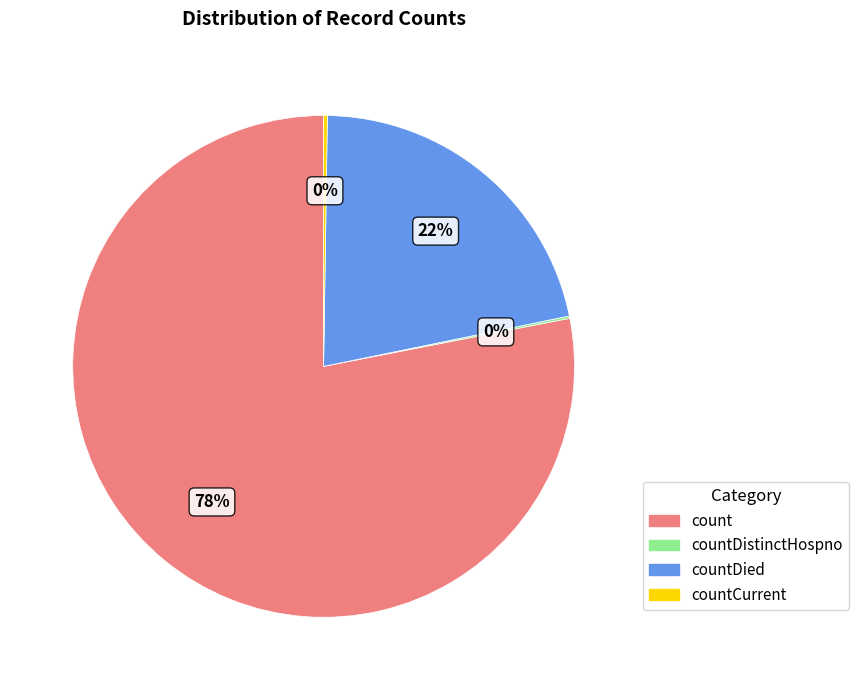

Does any single category account for the majority?

Yes